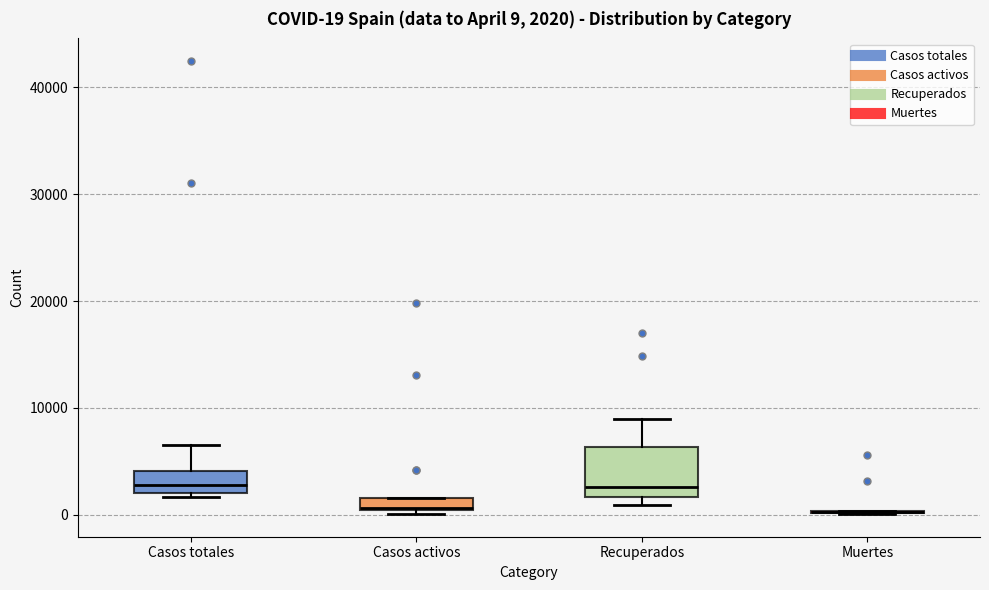

Which box is the tallest, from its lower edge to its upper edge?

Recuperados